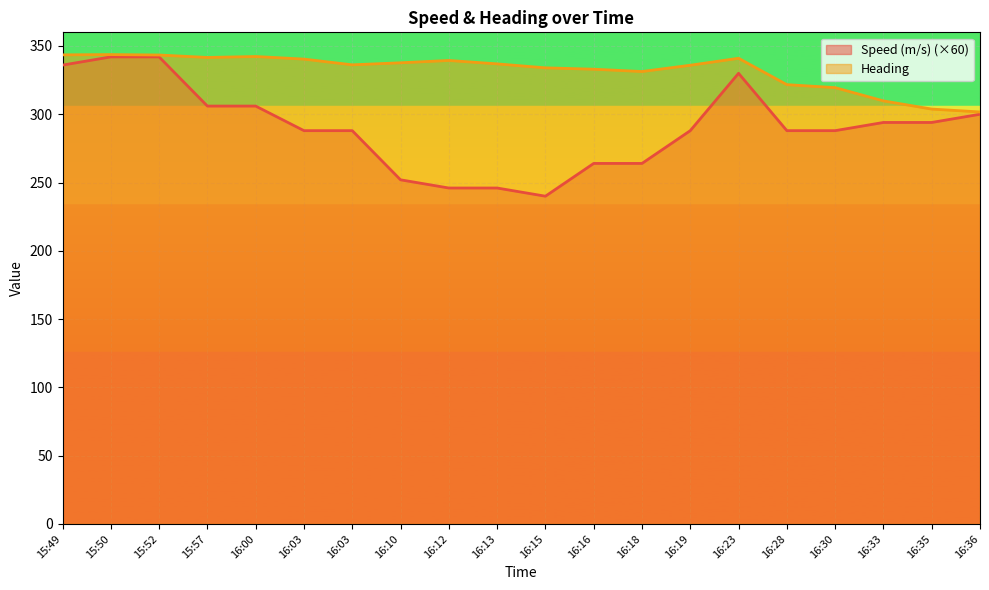

What is the sum of the Heading values at 15:57 and 16:10?

679.3